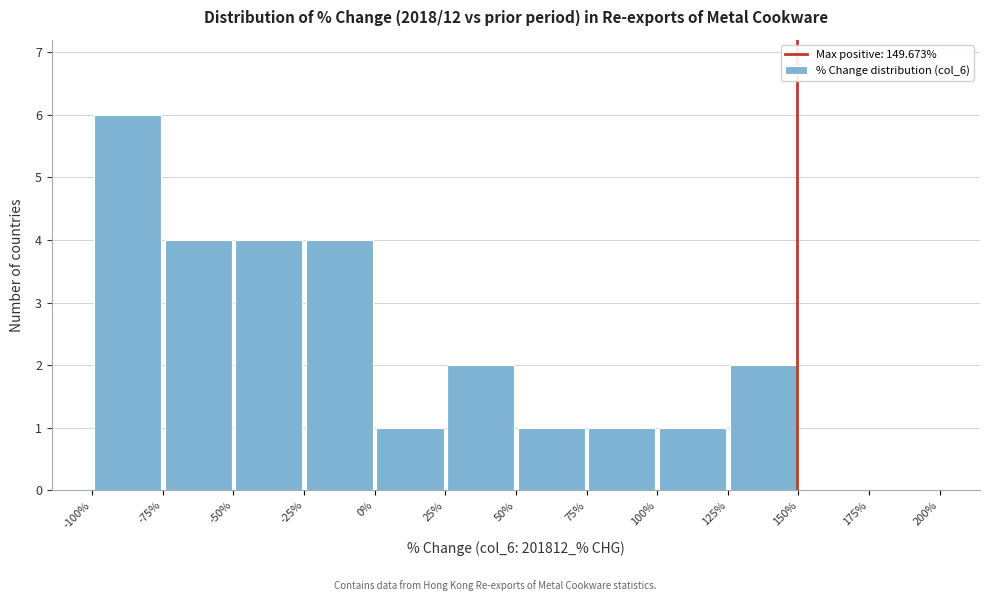

Over which range of the x-axis is the bar tallest?

-100% to -75%